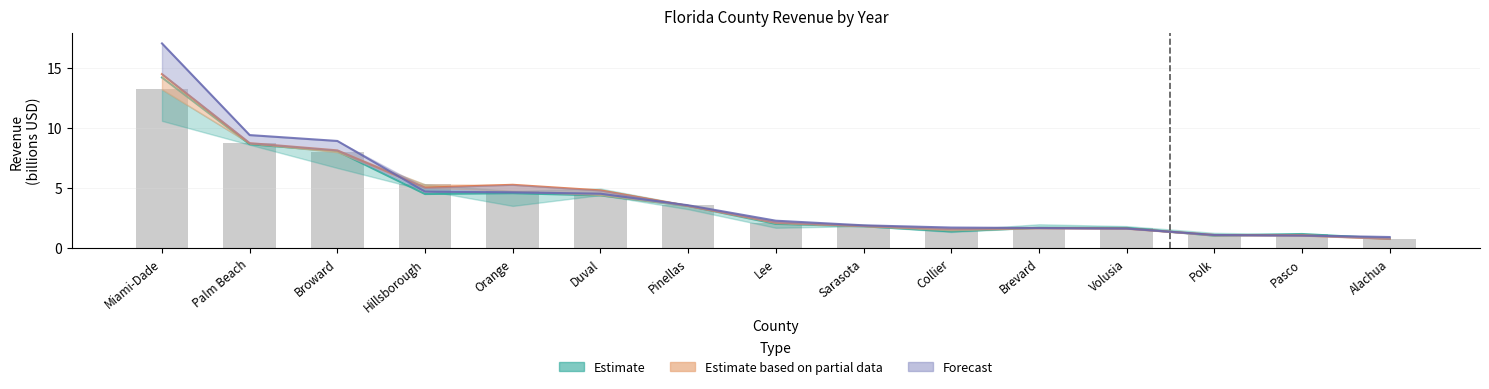

What value does the 2015 (Forecast) series have at Palm Beach?

9.4